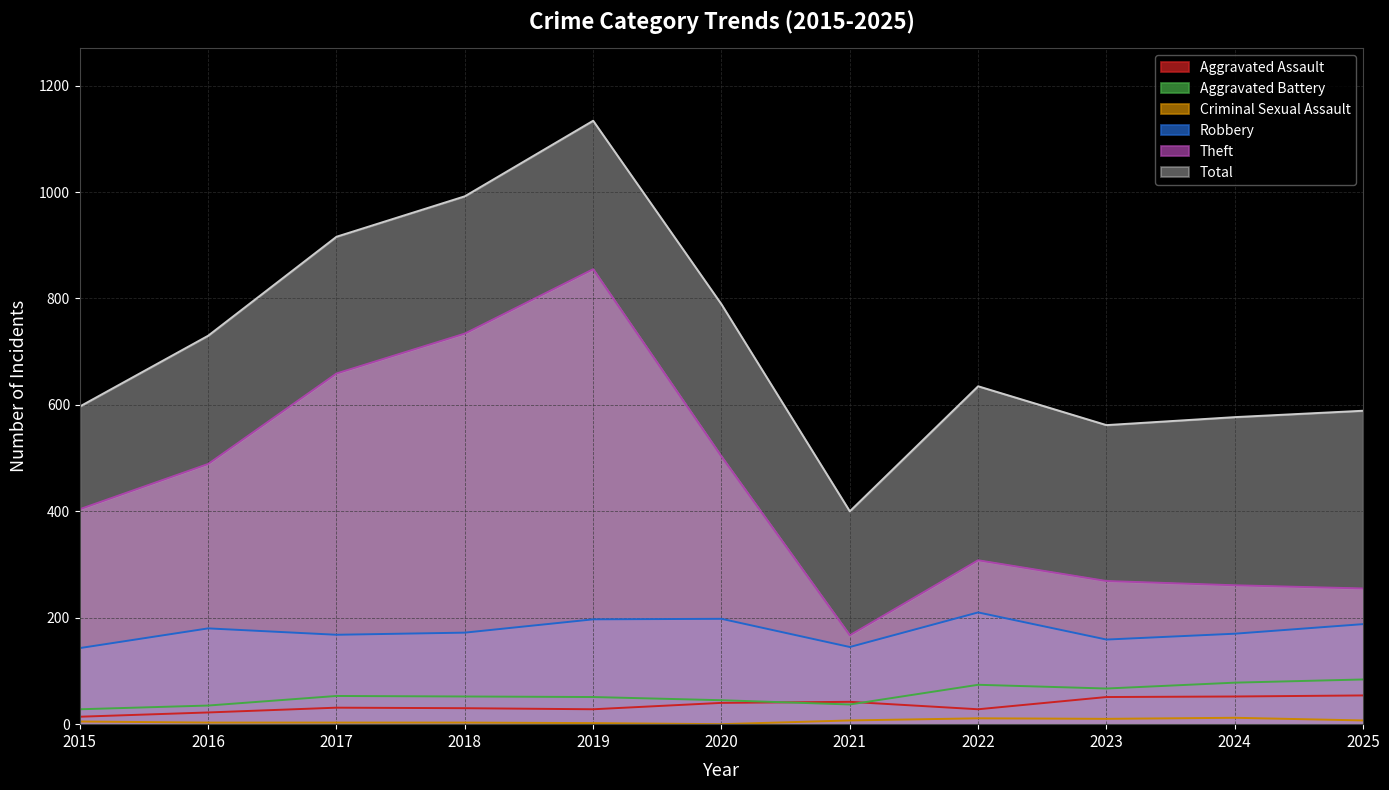

Is the value of Theft at 2021 greater than the value of Aggravated Battery at 2022?

Yes